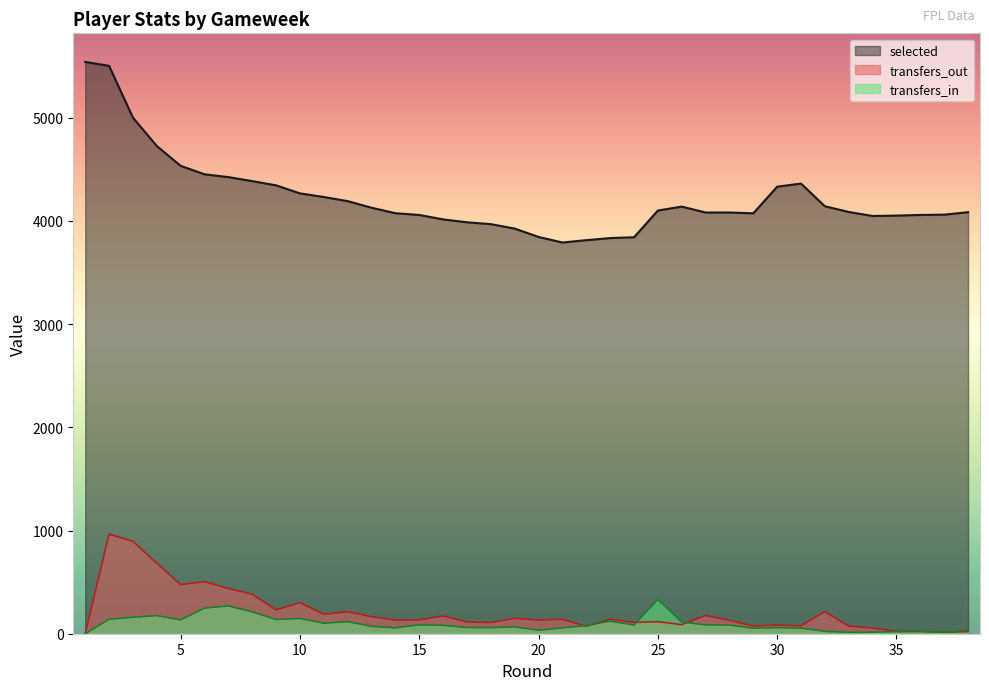

Reading left to right, transcribe all the data shown in this chart.

selected: 5541	5503	5001	4726	4534	4452	4425	4386	4345	4267	4232	4192	4128	4075	4058	4015	3987	3969	3926	3845	3791	3814	3834	3842	4101	4139	4082	4082	4074	4332	4362	4142	4087	4048	4052	4058	4061	4085
transfers_in: 0	140	159	175	134	248	269	212	137	148	102	117	71	57	86	81	60	59	66	34	57	79	122	84	333	113	85	84	53	59	54	23	13	15	20	24	14	33
transfers_out: 0	965	896	683	476	505	439	383	231	302	188	214	165	132	134	173	114	108	149	133	140	72	141	110	117	88	177	130	75	84	77	214	74	55	23	21	14	21